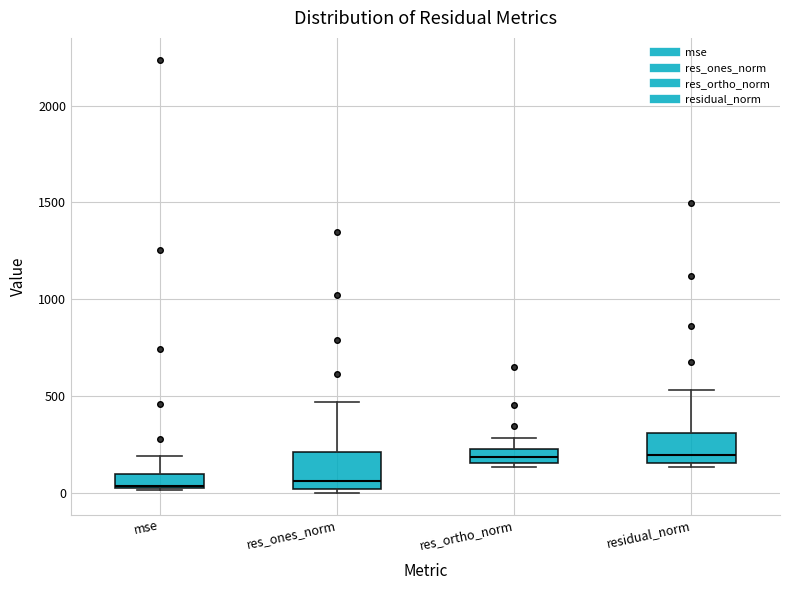

Where is the upper edge of the box for residual_norm on the y-axis? The values are not printed on the chart, so give them approximately, as read against the axis.

300